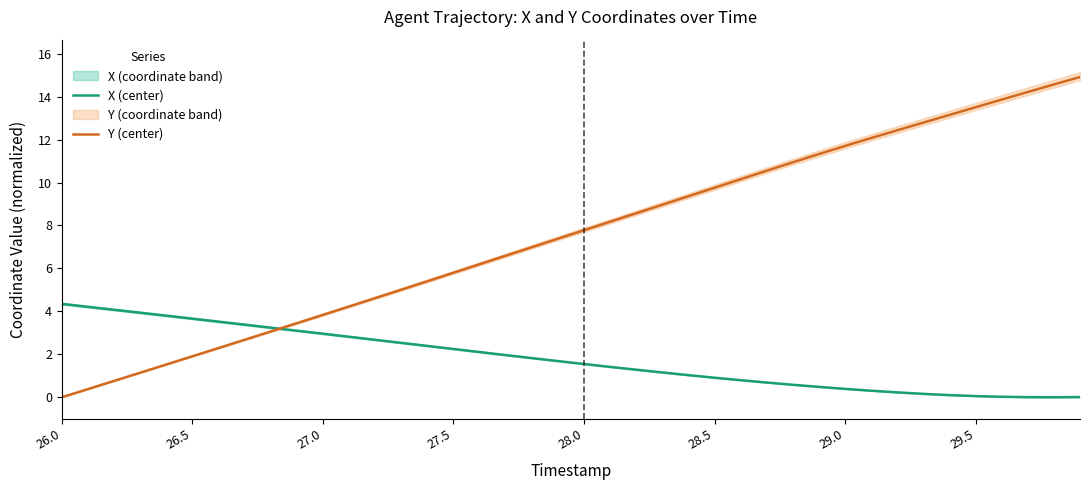

The X (center) series shows 5.2 at 27.0. True or false?

False